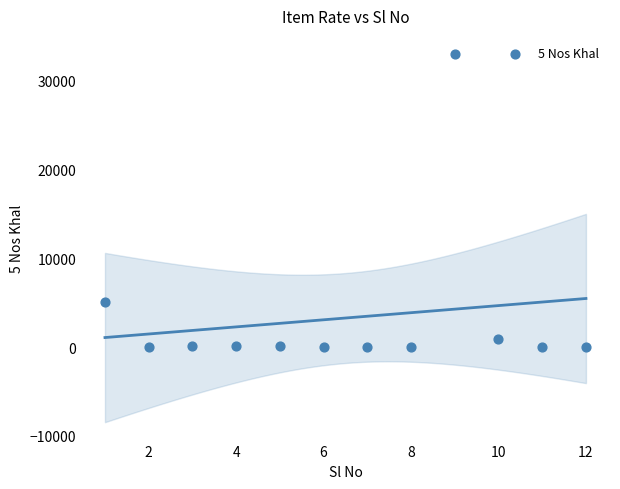

What is the range of X values (max minus min)?

11.0